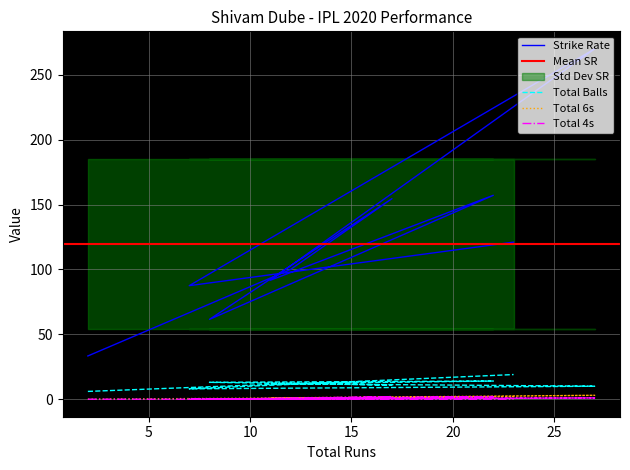

What is the sum of the totalBalls values at 22 and 7?

22.0